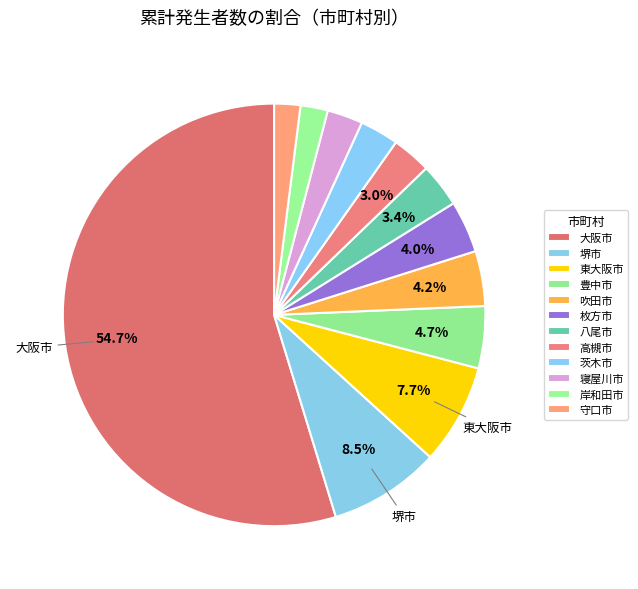

Which category has the smallest portion of the pie?

守口市